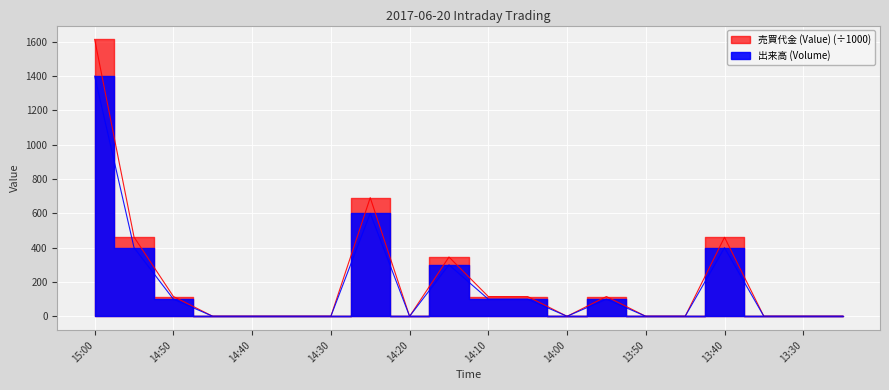

At how many categories does at least one series exceed 1231?

1